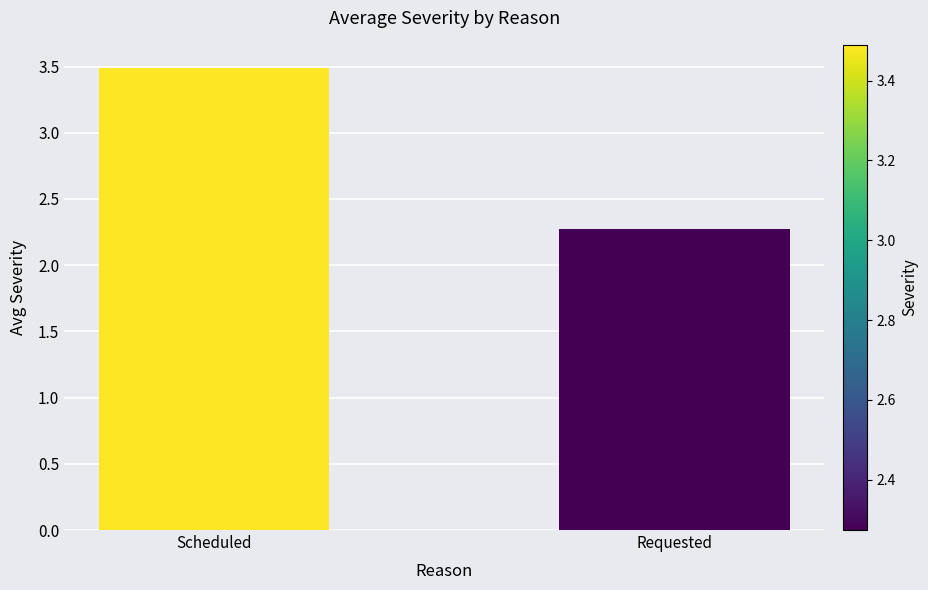

Between Scheduled and Requested, which is larger?

Scheduled